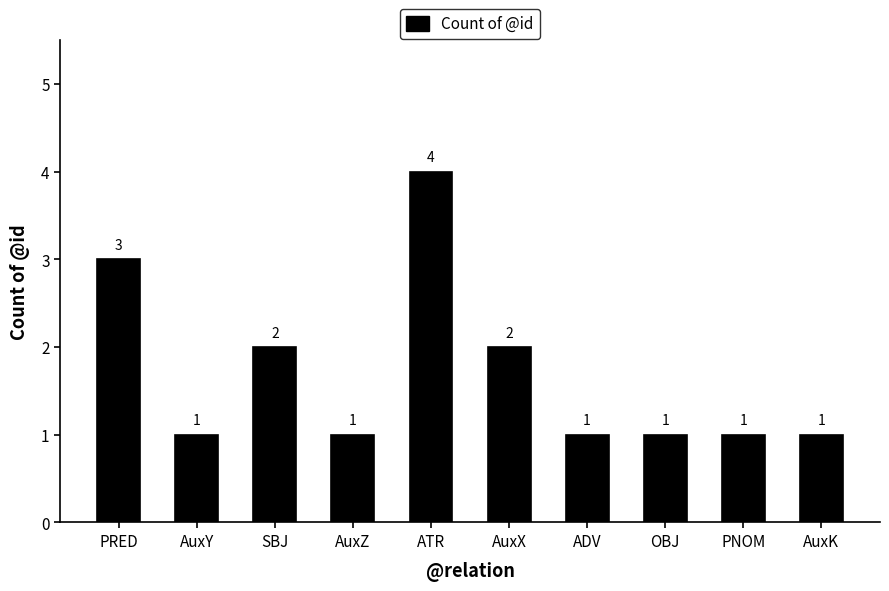

How many values are between 1 and 2?

8